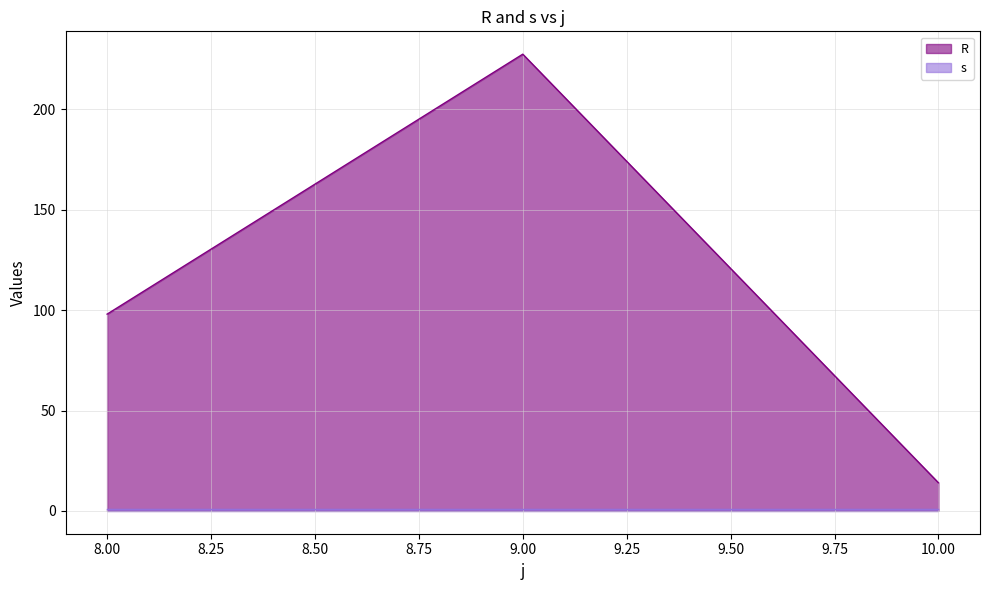

What is the value of the 1st point from the left?

98.0